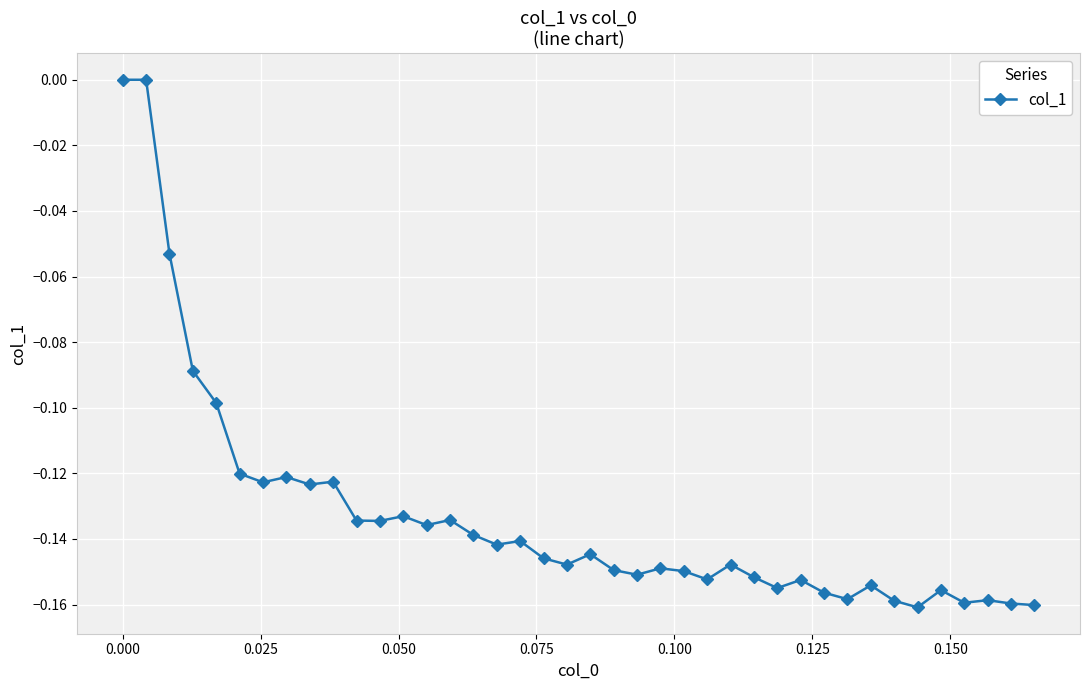

What is the sum of all values?

-5.3